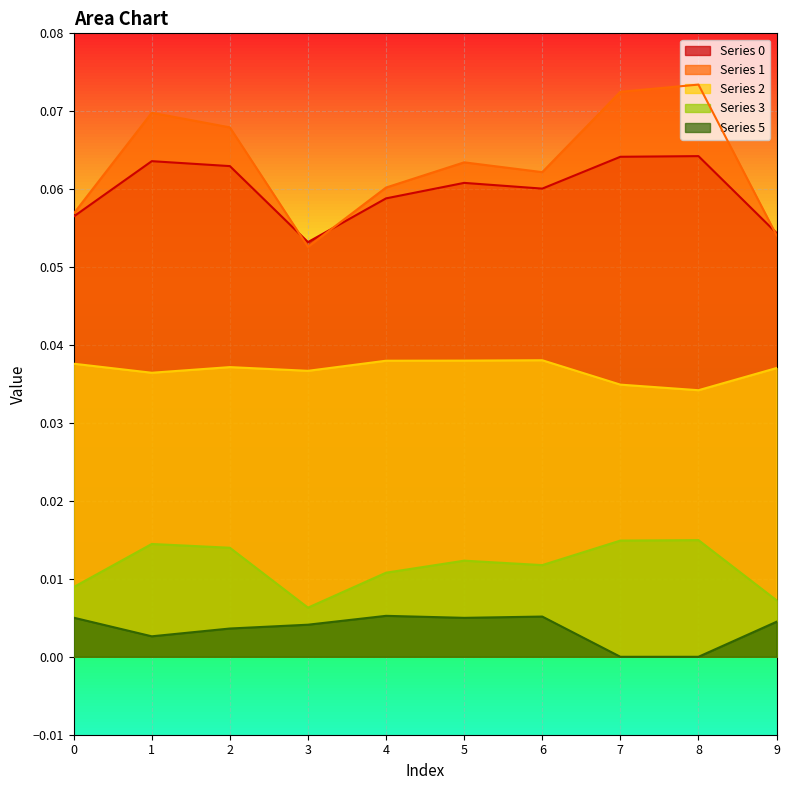

List the series in order of their peak value, lowest first.

5, 3, 2, 0, 1